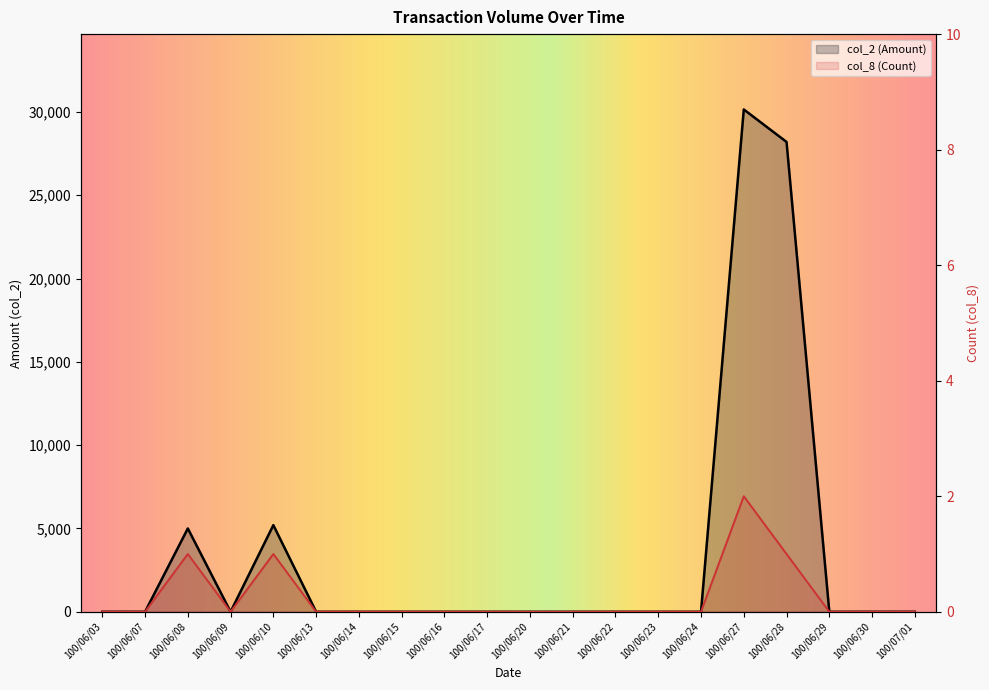

Reading left to right, list all the values displayed in this chart.

col_2 (Amount): 0	0	5000	0	5200	0	0	0	0	0	0	0	0	0	0	30150	28200	0	0	0
col_8 (Count): 0	0	1	0	1	0	0	0	0	0	0	0	0	0	0	2	1	0	0	0